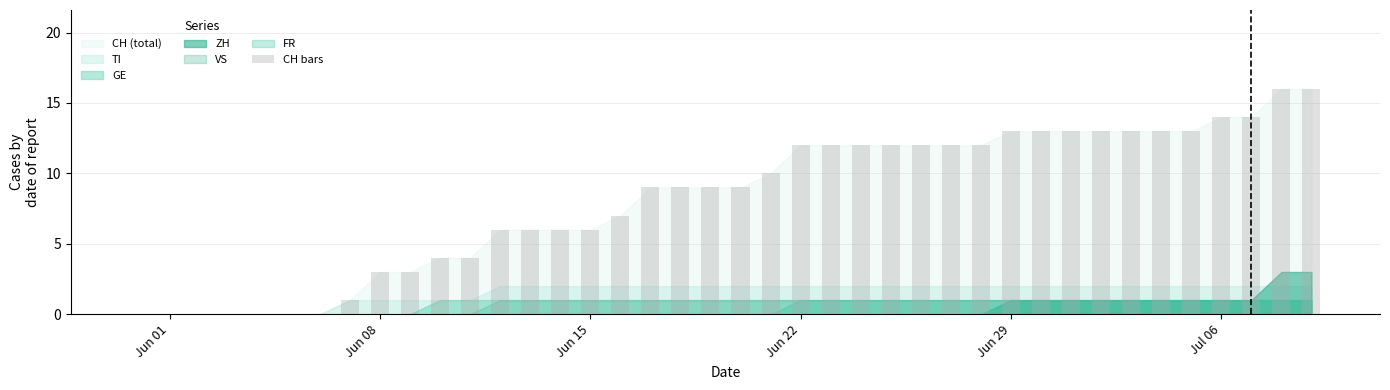

What is the sum of all values?

327